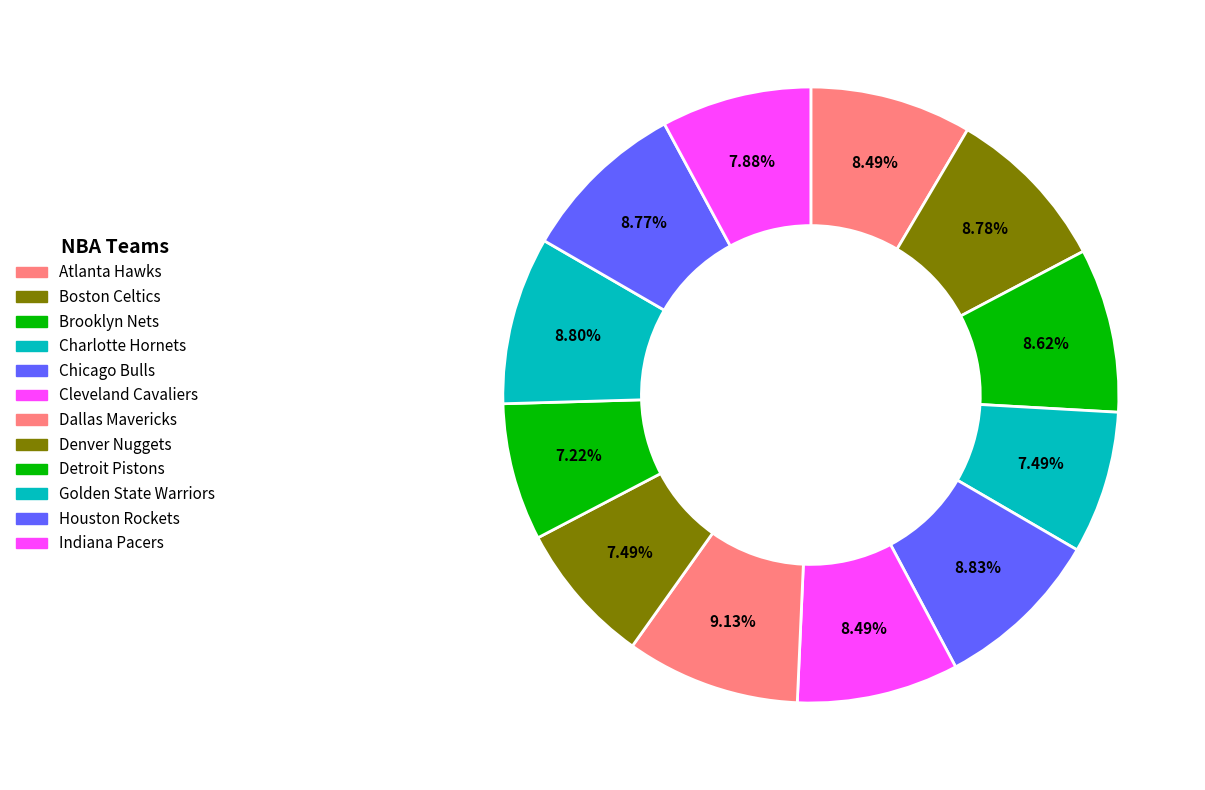

How many slices are in this pie chart?

12